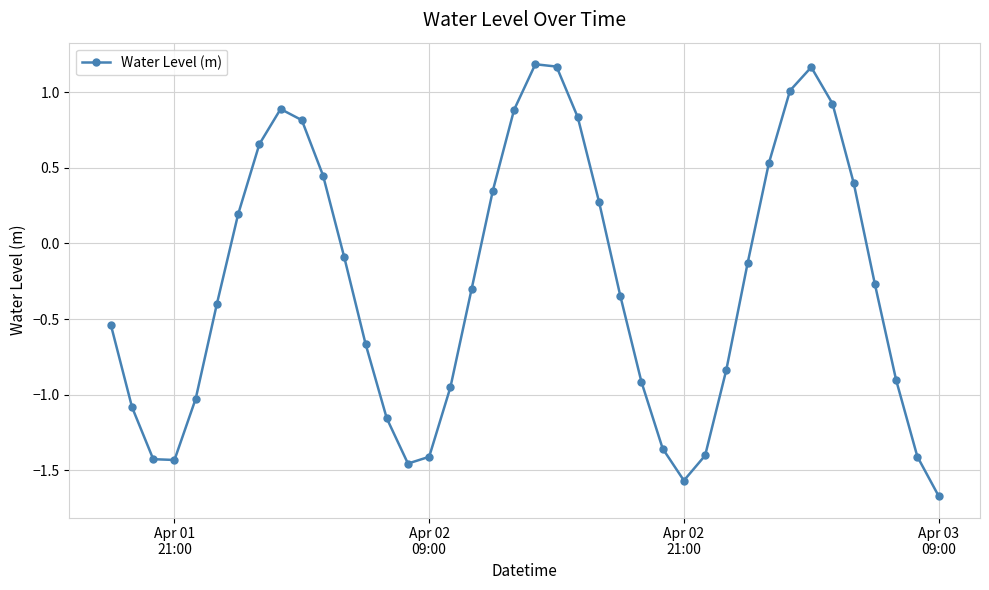

What is the difference between the second highest and second lowest values?

2.7